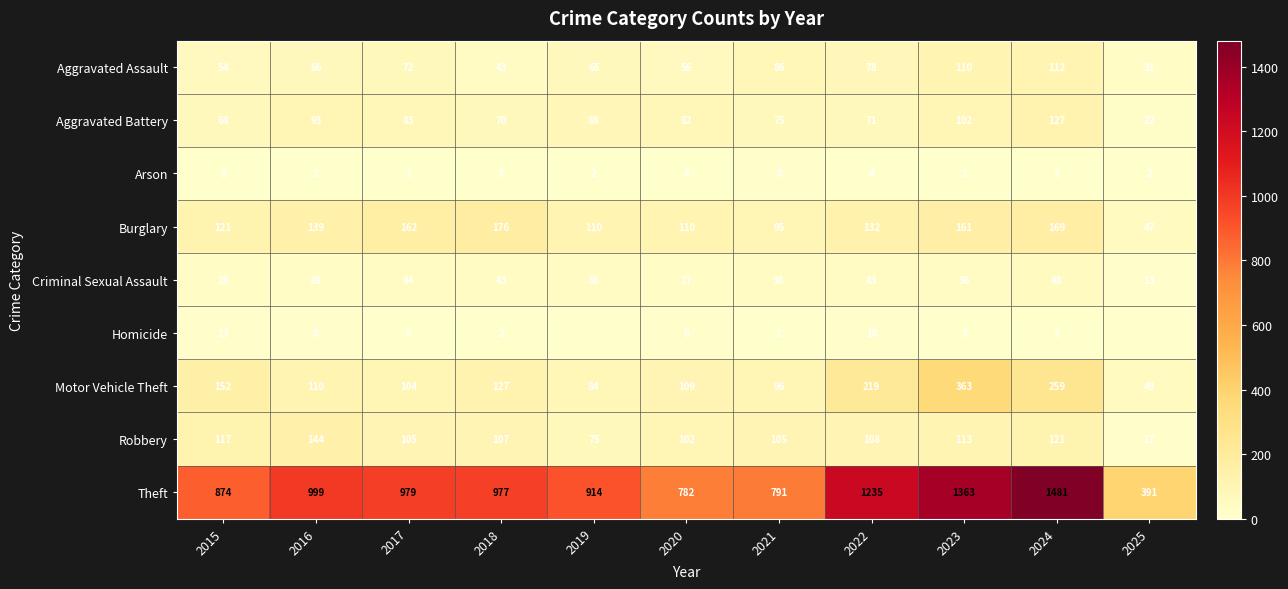

At which label does Criminal Sexual Assault first exceed 36?

2017